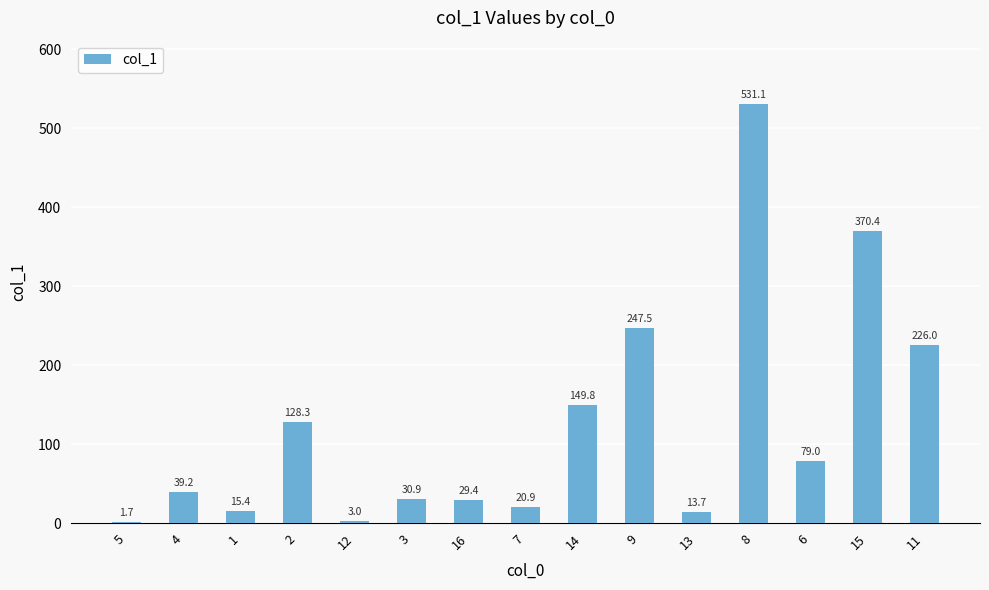

What is the ratio of the value at 9 to the value at 1?

16.1